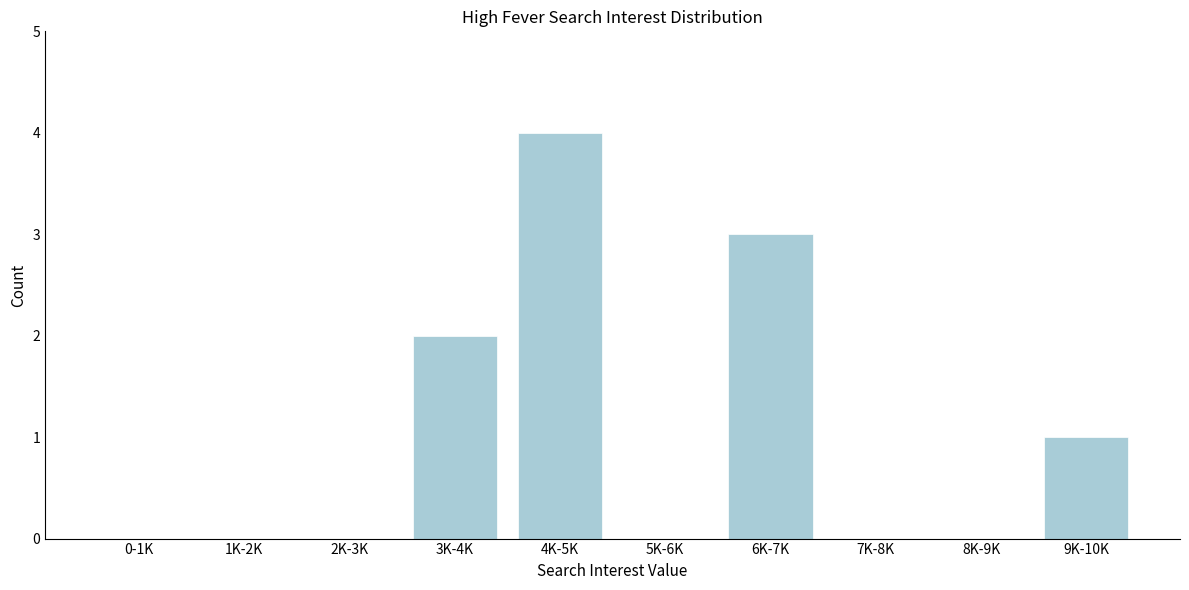

Reading right to left, extract all data points from this chart.

9K-10K=1	8K-9K=0	7K-8K=0	6K-7K=3	5K-6K=0	4K-5K=4	3K-4K=2	2K-3K=0	1K-2K=0	0-1K=0